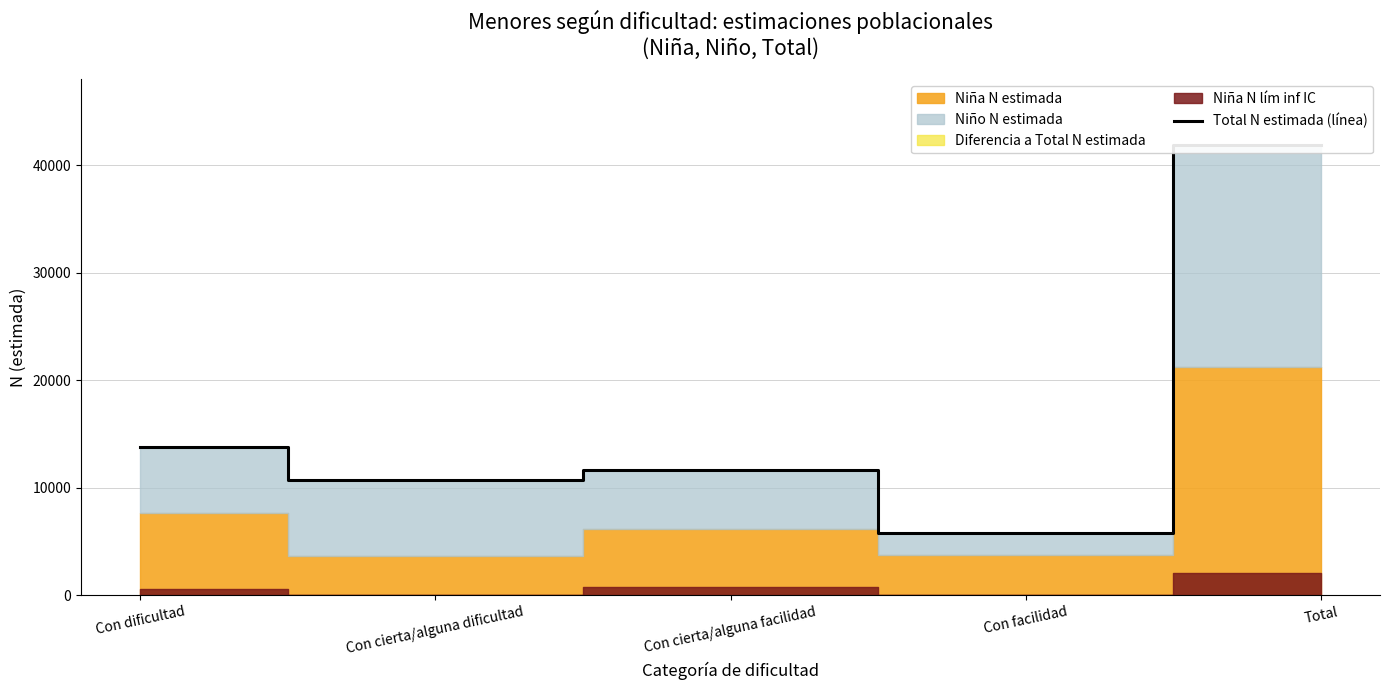

What position from the right is Con cierta/alguna facilidad?

3